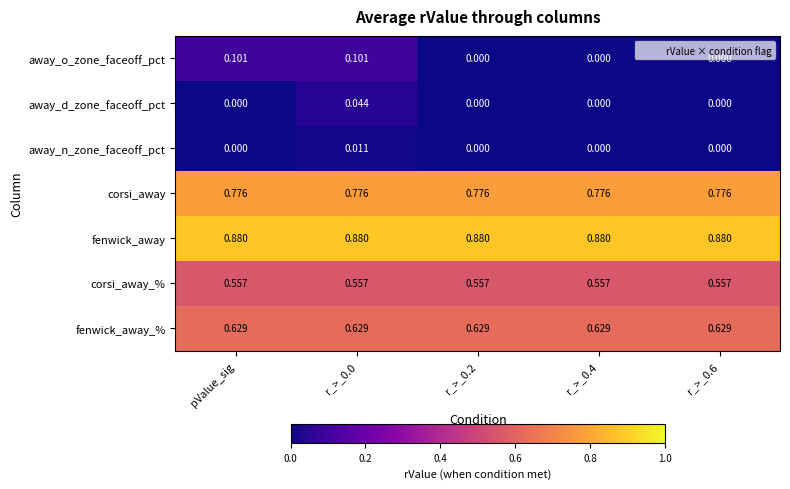

Which series has the largest total across all categories?

fenwick_away